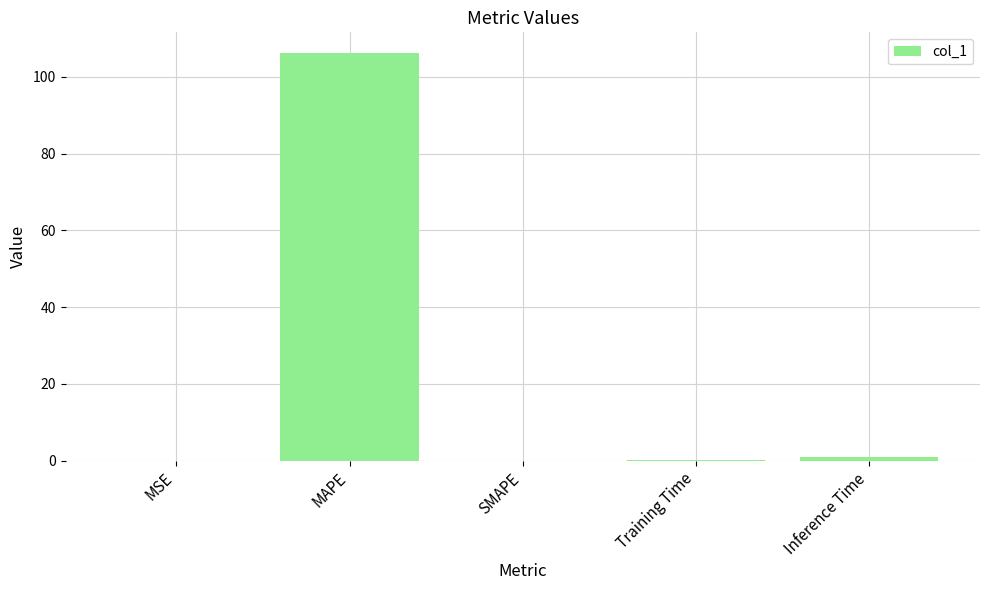

Is it true that the value at MSE is 0.0?

True